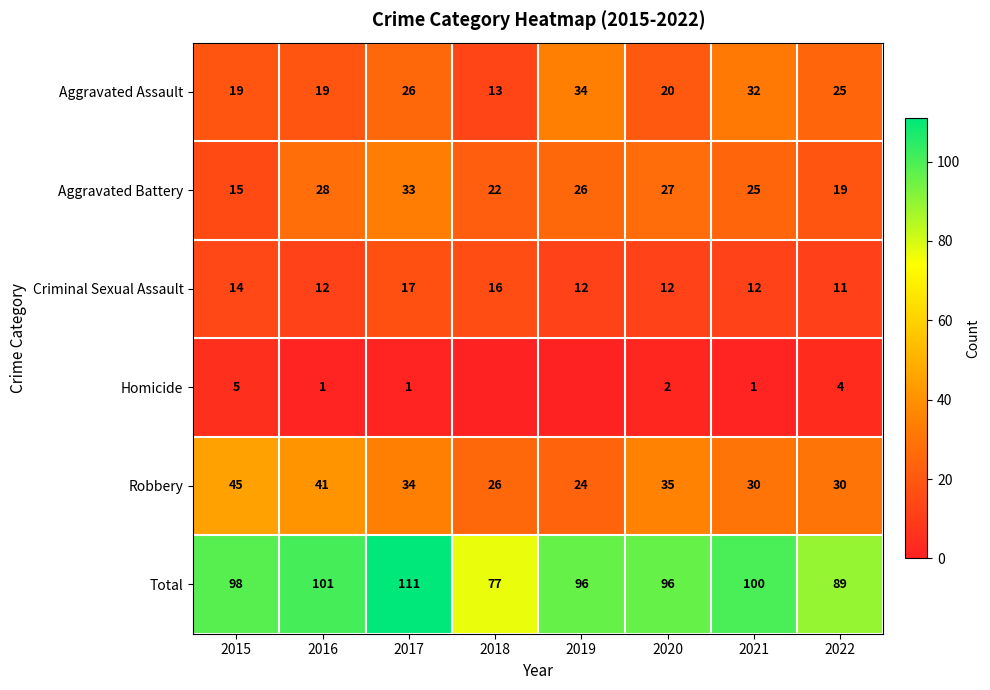

True or false: Homicide has a value of 1 at 2016.

True